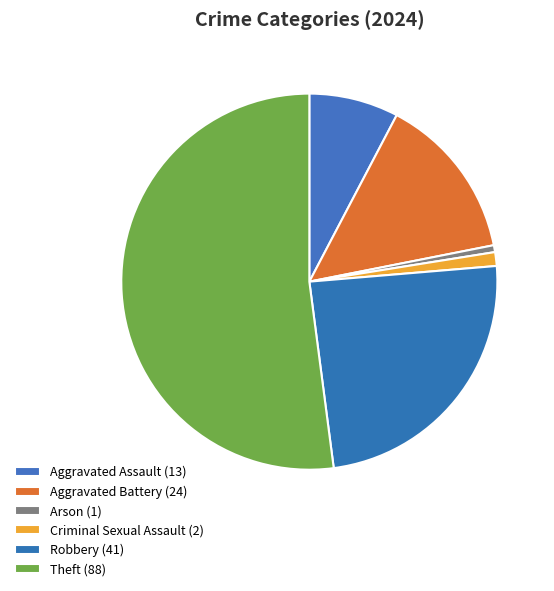

How many slices are in this pie chart?

6